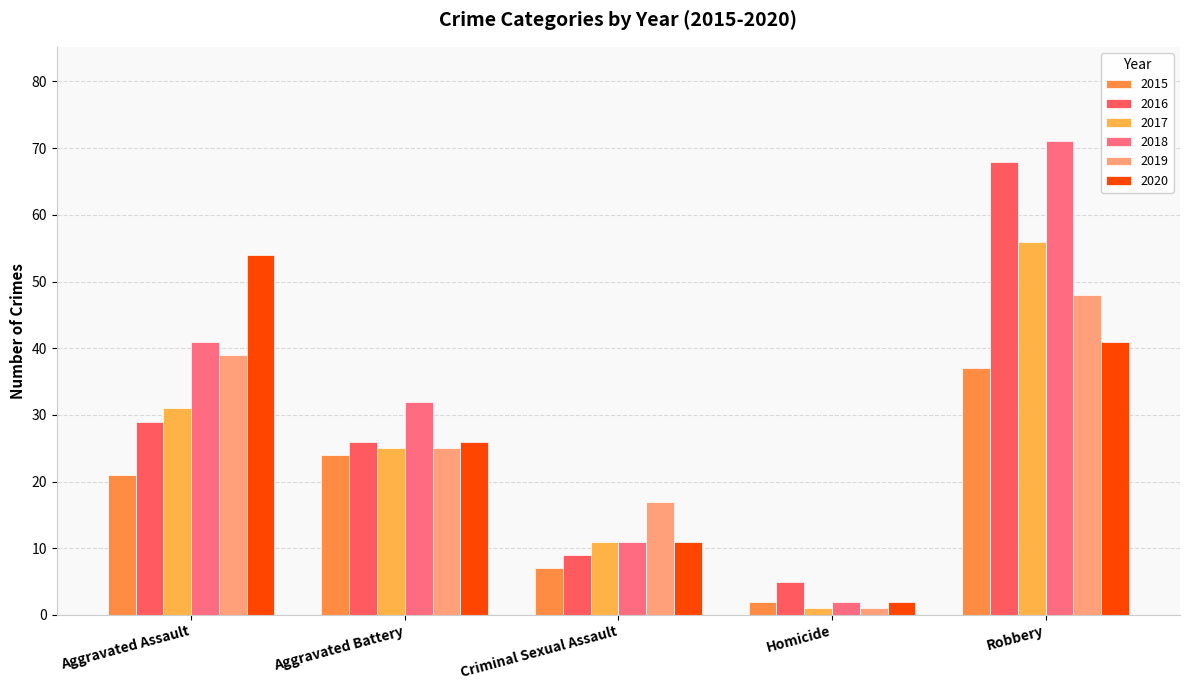

Reading left to right, extract all data points from this chart.

2015: Aggravated Assault=21	Aggravated Battery=24	Criminal Sexual Assault=7	Homicide=2	Robbery=37
2016: Aggravated Assault=29	Aggravated Battery=26	Criminal Sexual Assault=9	Homicide=5	Robbery=68
2017: Aggravated Assault=31	Aggravated Battery=25	Criminal Sexual Assault=11	Homicide=1	Robbery=56
2018: Aggravated Assault=41	Aggravated Battery=32	Criminal Sexual Assault=11	Homicide=2	Robbery=71
2019: Aggravated Assault=39	Aggravated Battery=25	Criminal Sexual Assault=17	Homicide=1	Robbery=48
2020: Aggravated Assault=54	Aggravated Battery=26	Criminal Sexual Assault=11	Homicide=2	Robbery=41